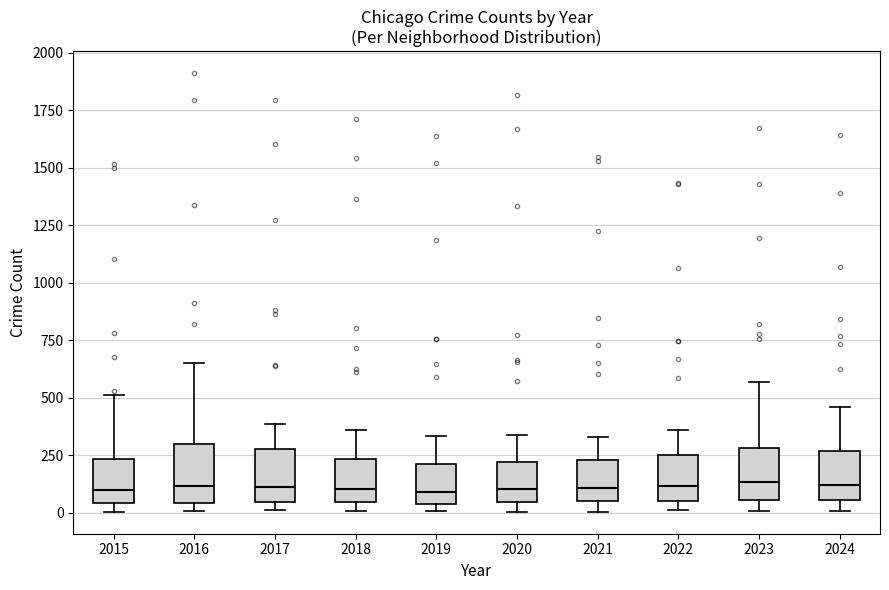

Reading left to right, transcribe this box plot: for each box, give where its median line is, the range the box spans, and where its two whiskers end, as read against the y-axis. The values are not printed on the chart, so give them approximately, as read against the axis.

2015: median 100, box 50 to 250, whiskers 0 to 500
2016: median 100, box 50 to 300, whiskers 0 to 650
2017: median 100, box 50 to 300, whiskers 0 to 400
2018: median 100, box 50 to 250, whiskers 0 to 350
2019: median 100, box 50 to 200, whiskers 0 to 350
2020: median 100, box 50 to 200, whiskers 0 to 350
2021: median 100, box 50 to 250, whiskers 0 to 350
2022: median 100, box 50 to 250, whiskers 0 to 350
2023: median 150, box 50 to 300, whiskers 0 to 550
2024: median 100, box 50 to 250, whiskers 0 to 450